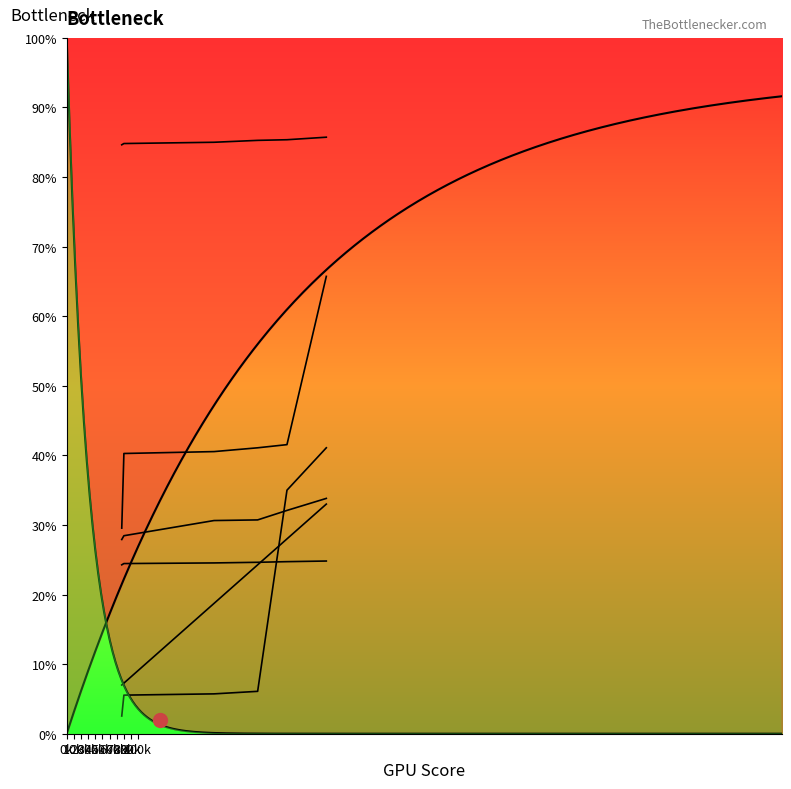

True or false: affari esteri and libero professionista intersect in this chart.

False